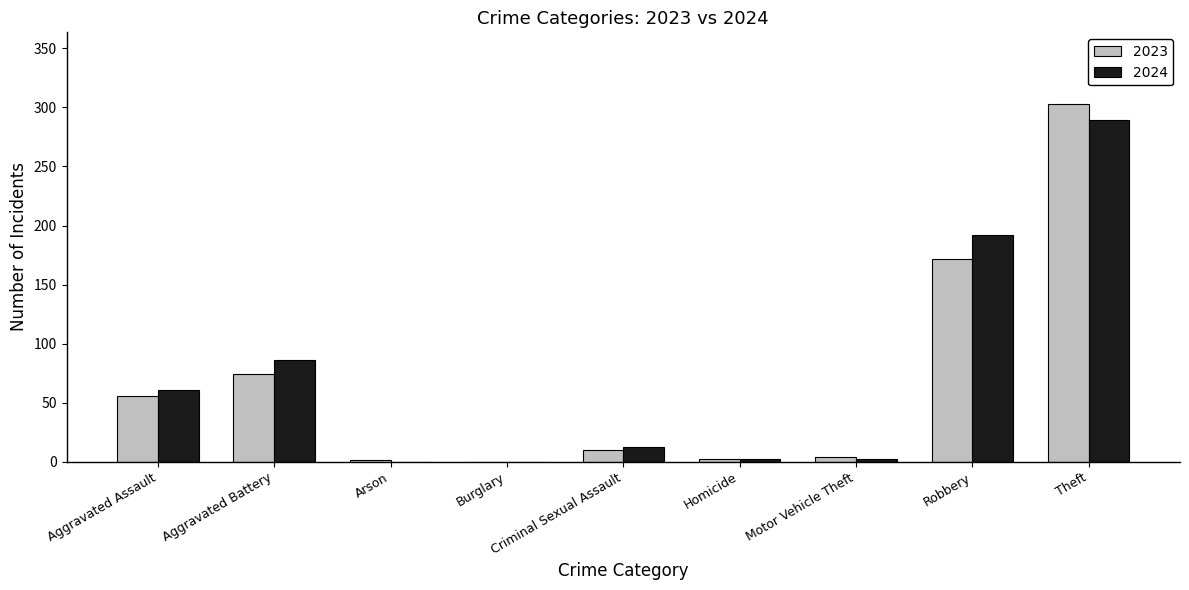

What is the highest value of the 2024 series?

289